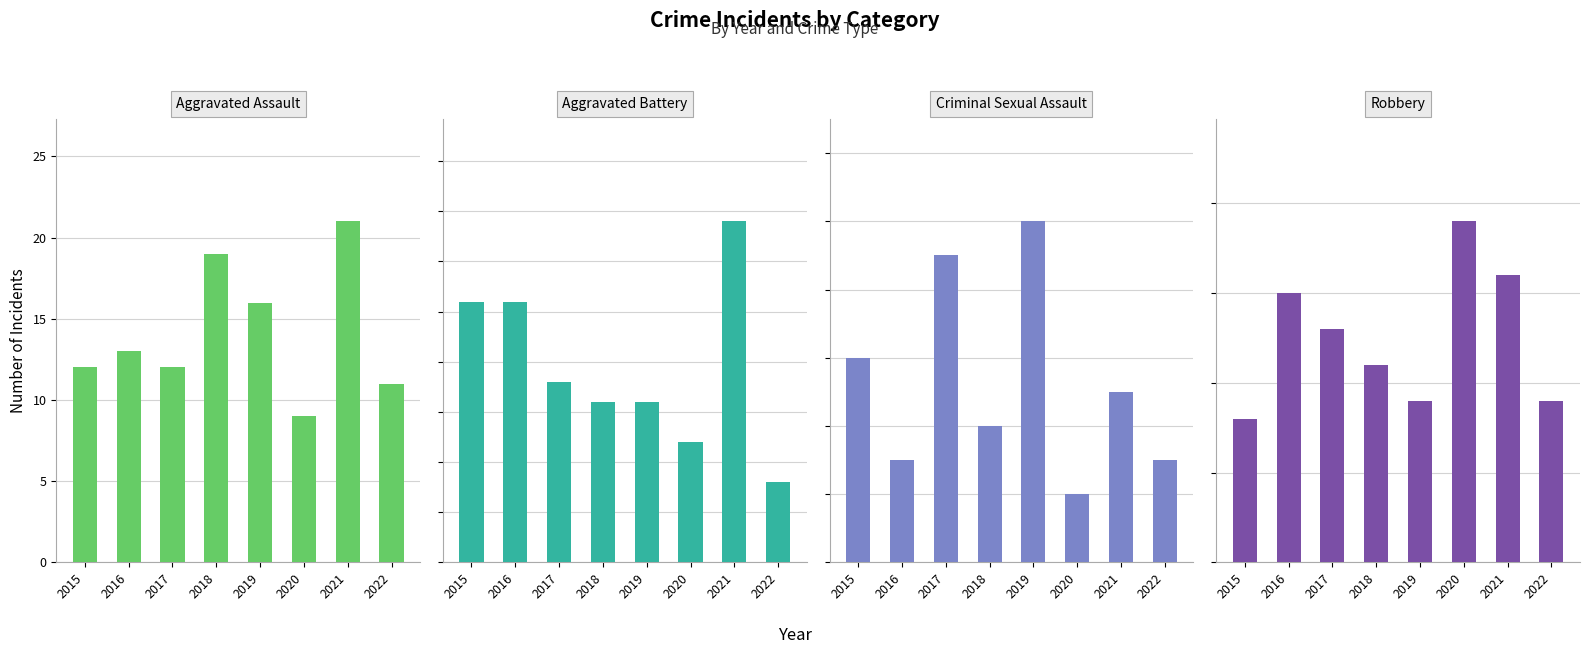

The Robbery series shows 5 at 2019. True or false?

False